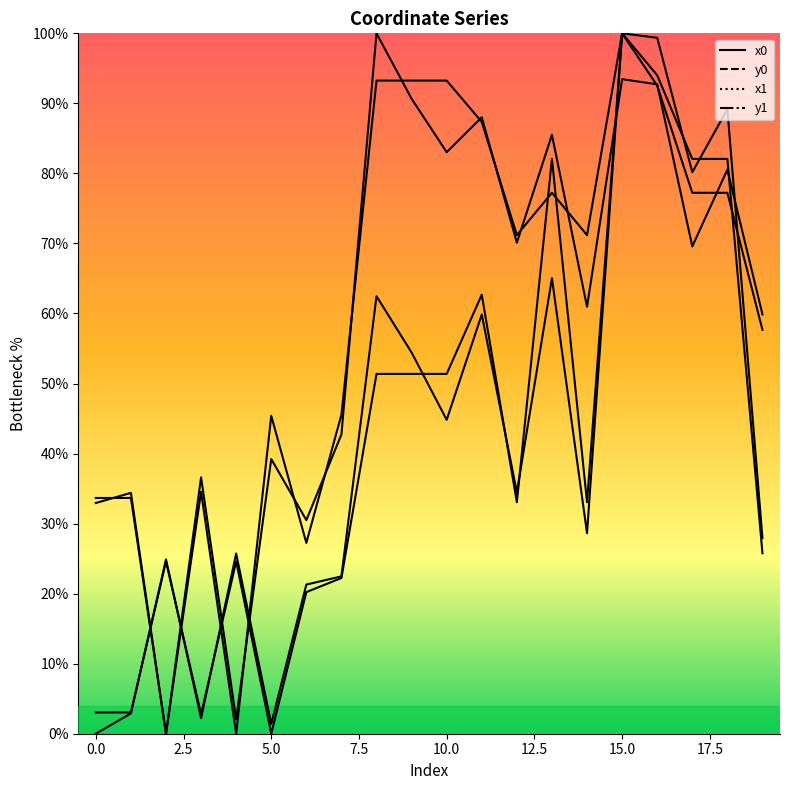

What is the average value of the x1_line series?

59.6